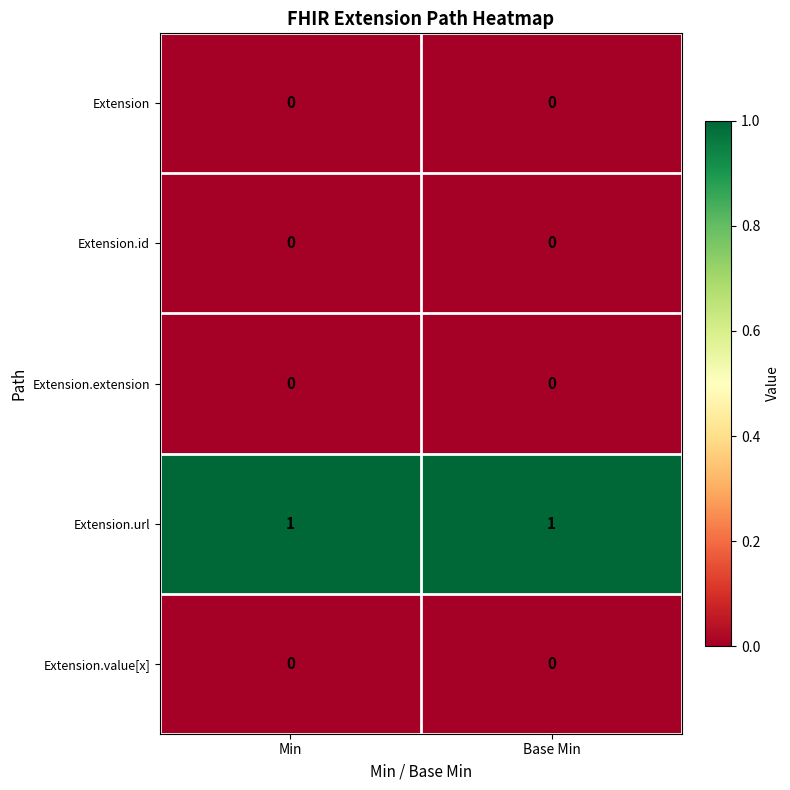

At how many categories does at least one series exceed 0?

2